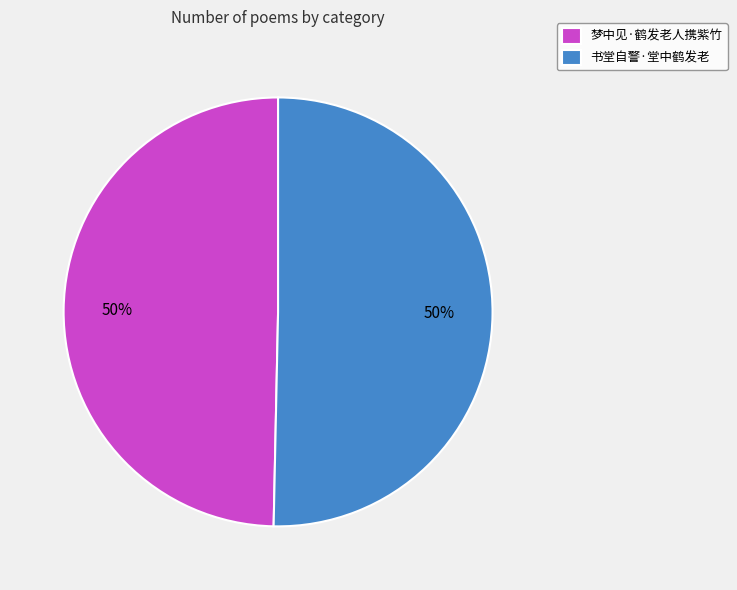

To the nearest percent, what is the average slice percentage?

50%